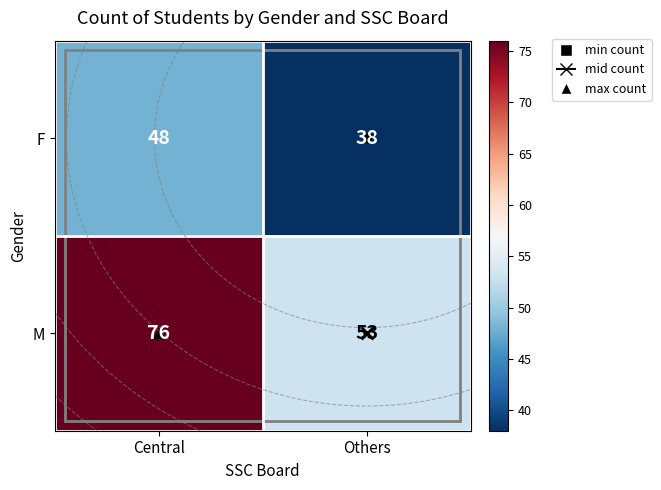

Which category has the highest value in the M series?

Central